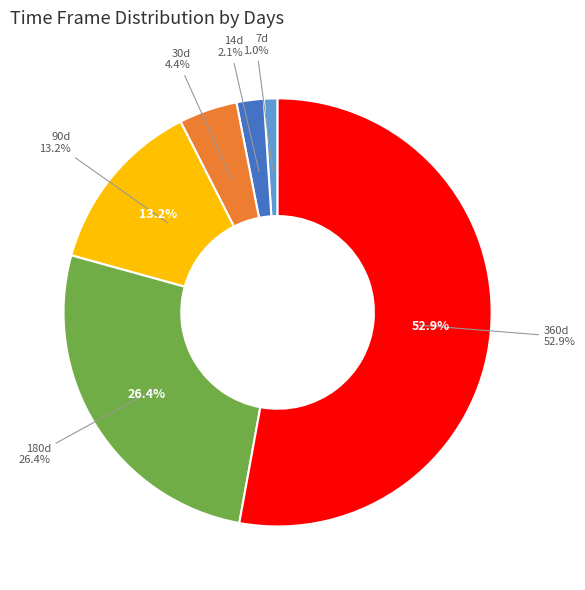

Which category accounts for the majority?

360d